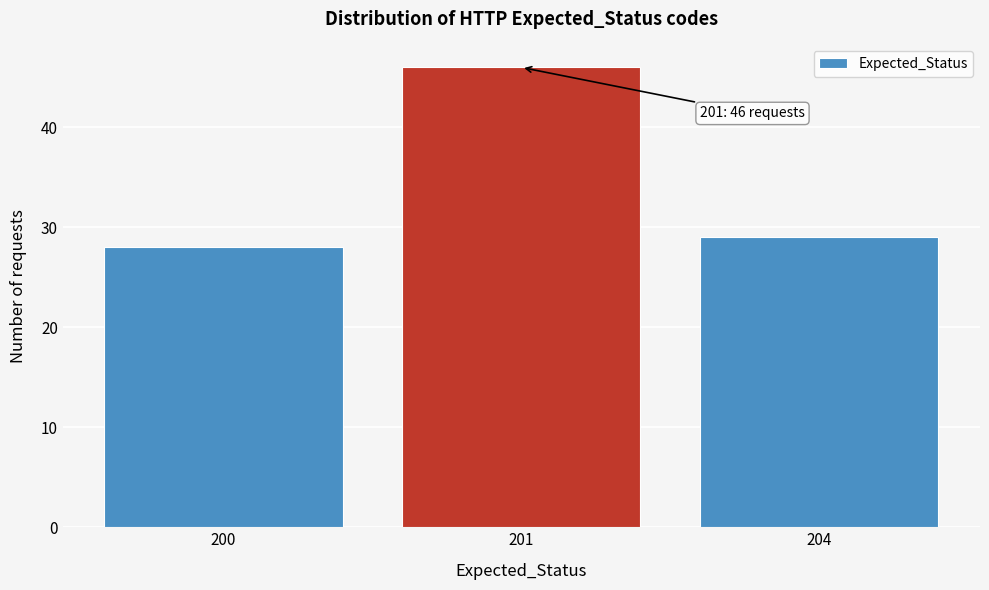

Reading left to right, what are all the values shown in this chart?

28	46	29